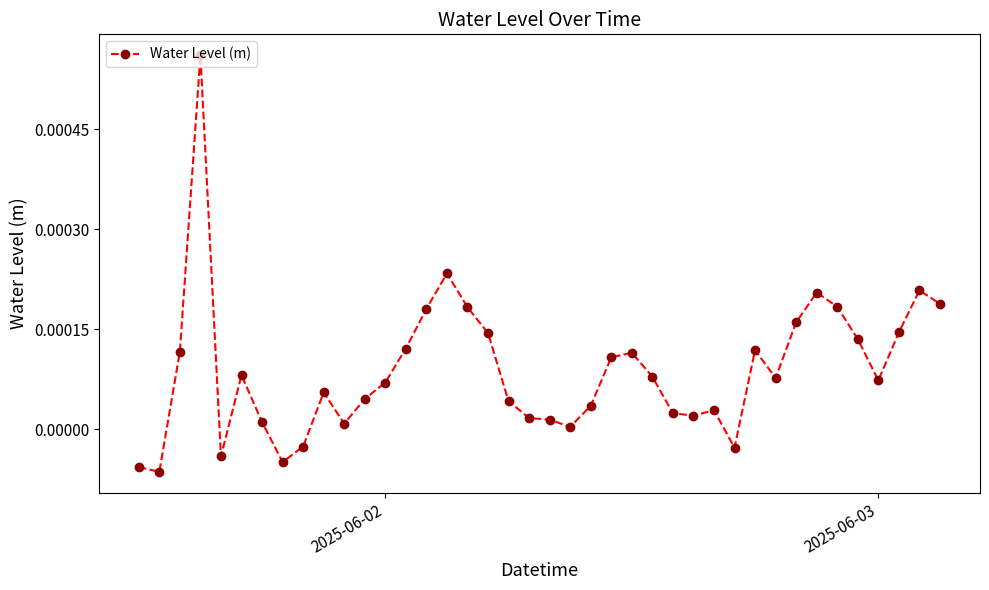

How many data points does each series have?

40